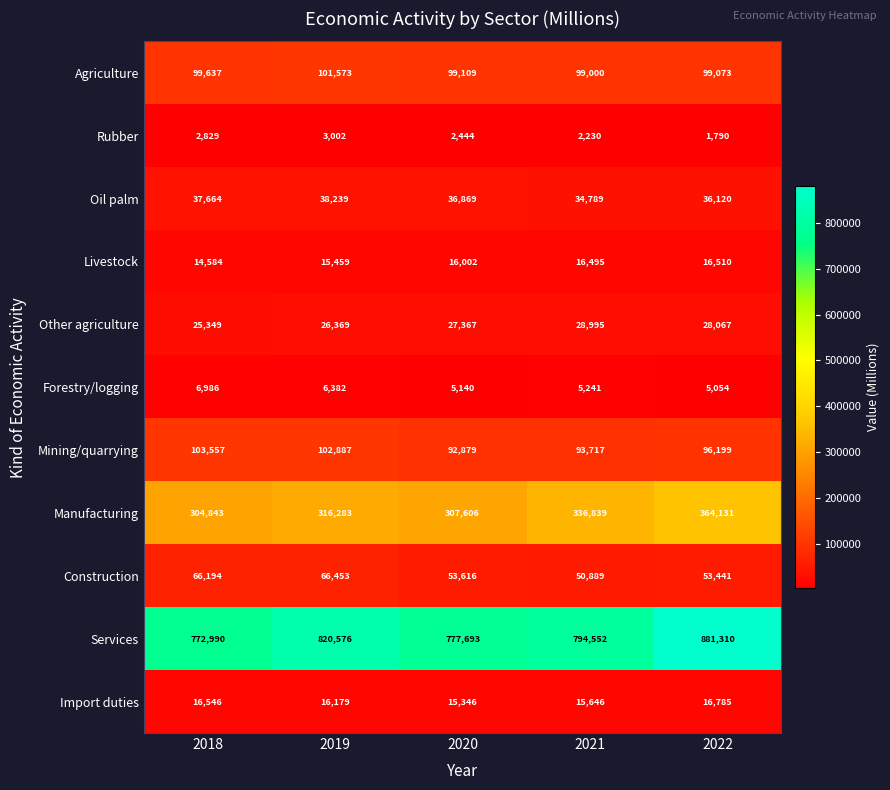

What is the difference between the highest and lowest values at 2021?

792322